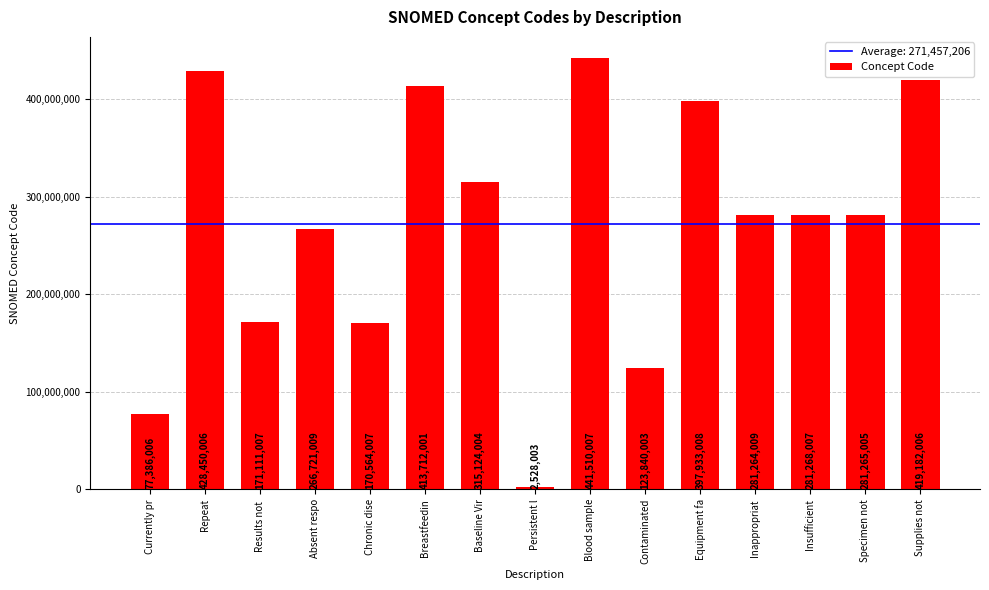

Does the chart contain any negative values?

No